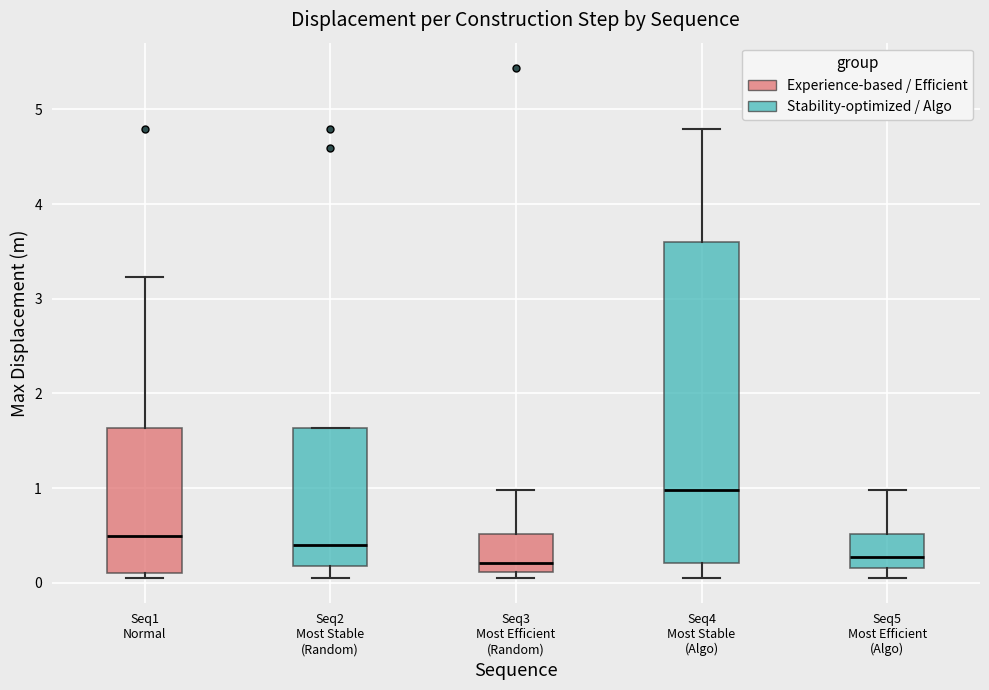

Reading left to right, transcribe this box plot: for each box, give where its median line is, the range the box spans, and where its two whiskers end, as read against the y-axis. The values are not printed on the chart, so give them approximately, as read against the axis.

Seq1 Normal: median 0.5, box 0.1 to 1.6, whiskers 0.1 (just below the box's lower edge) to 3.2
Seq2 Most Stable (Random): median 0.4, box 0.2 to 1.6, whiskers 0.1 to 1.6
Seq3 Most Efficient (Random): median 0.2, box 0.1 to 0.5, whiskers 0.1 (just below the box's lower edge) to 1.0
Seq4 Most Stable (Algo): median 1.0, box 0.2 to 3.6, whiskers 0.1 to 4.8
Seq5 Most Efficient (Algo): median 0.3, box 0.2 to 0.5, whiskers 0.1 to 1.0